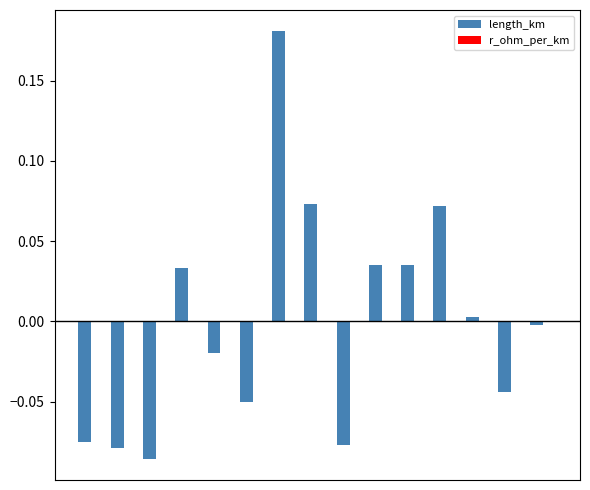

What is the difference between the maximum and second lowest values?

0.3